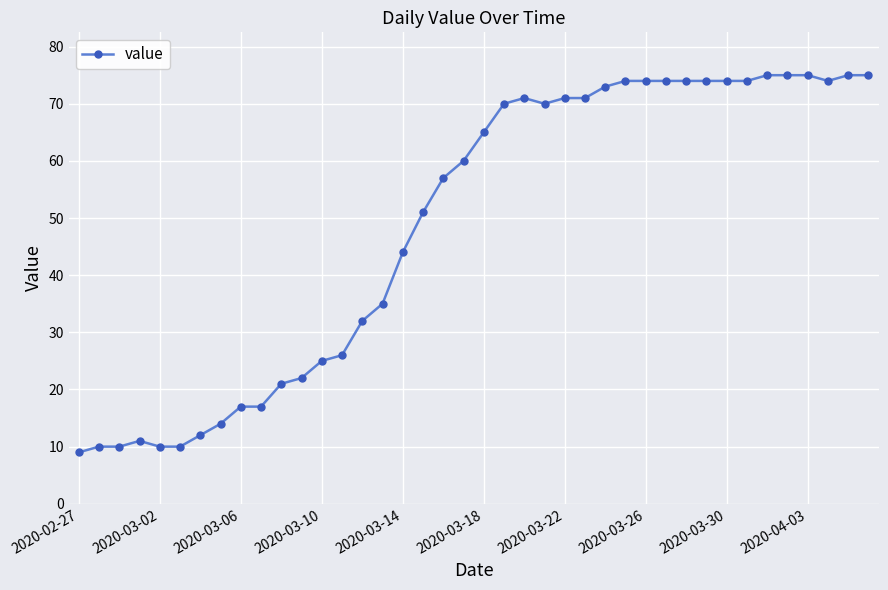

What is the average value?

49